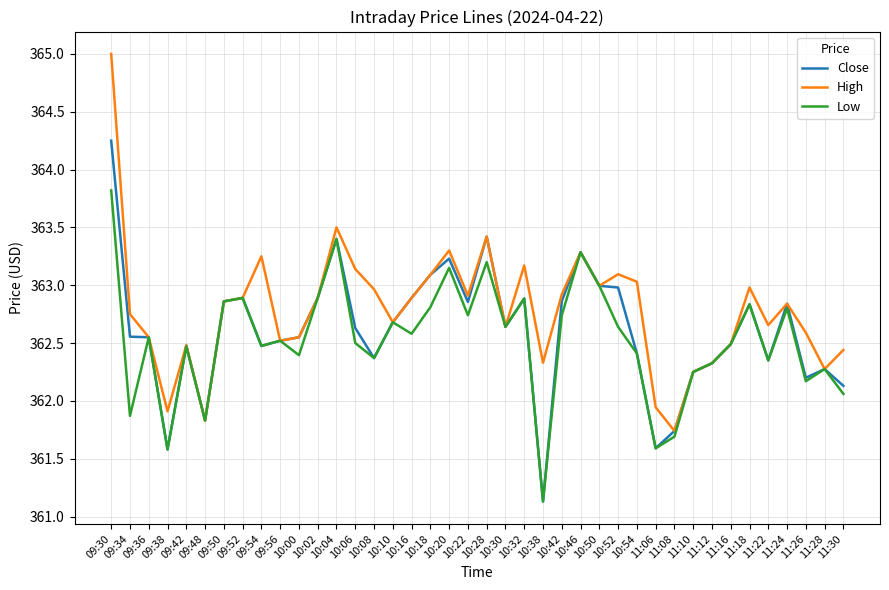

At which category is the sum across all series the highest?

09:30